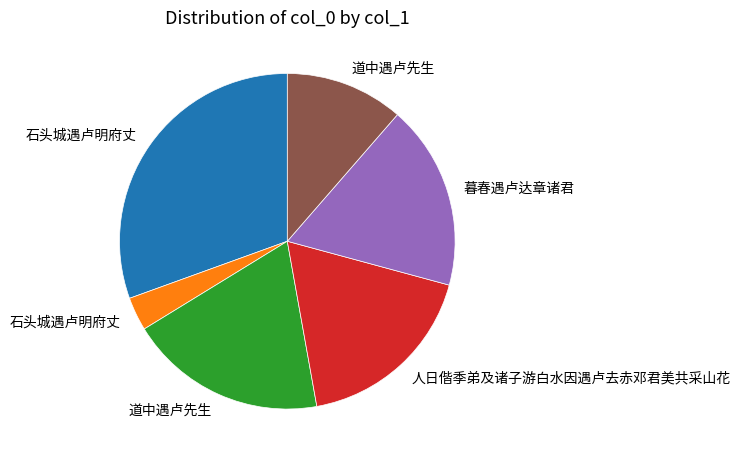

Does any single category account for the majority?

No